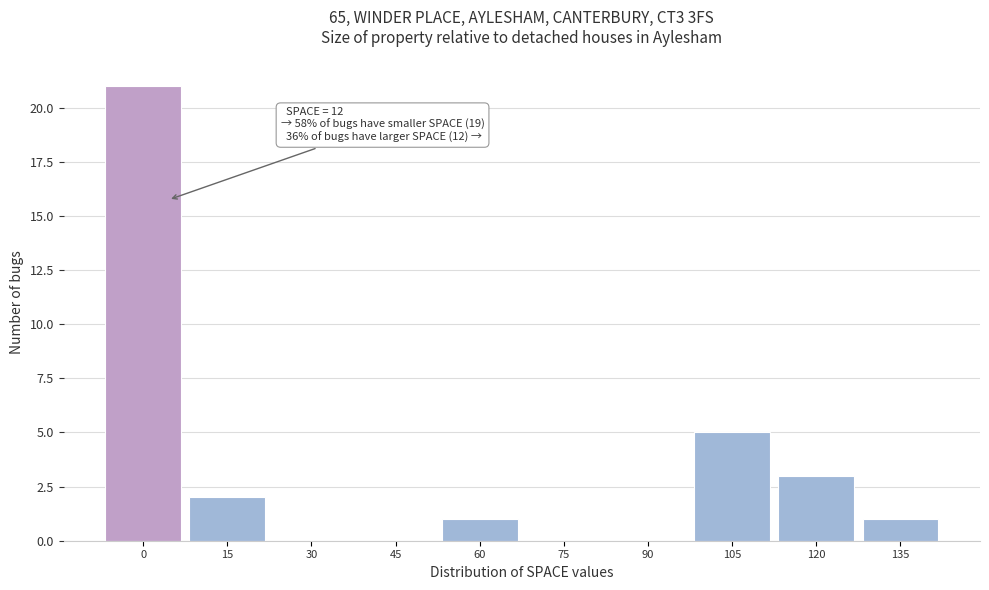

Reading right to left, list all the values displayed in this chart.

135=1	120=3	105=5	90=0	75=0	60=1	45=0	30=0	15=2	0=21